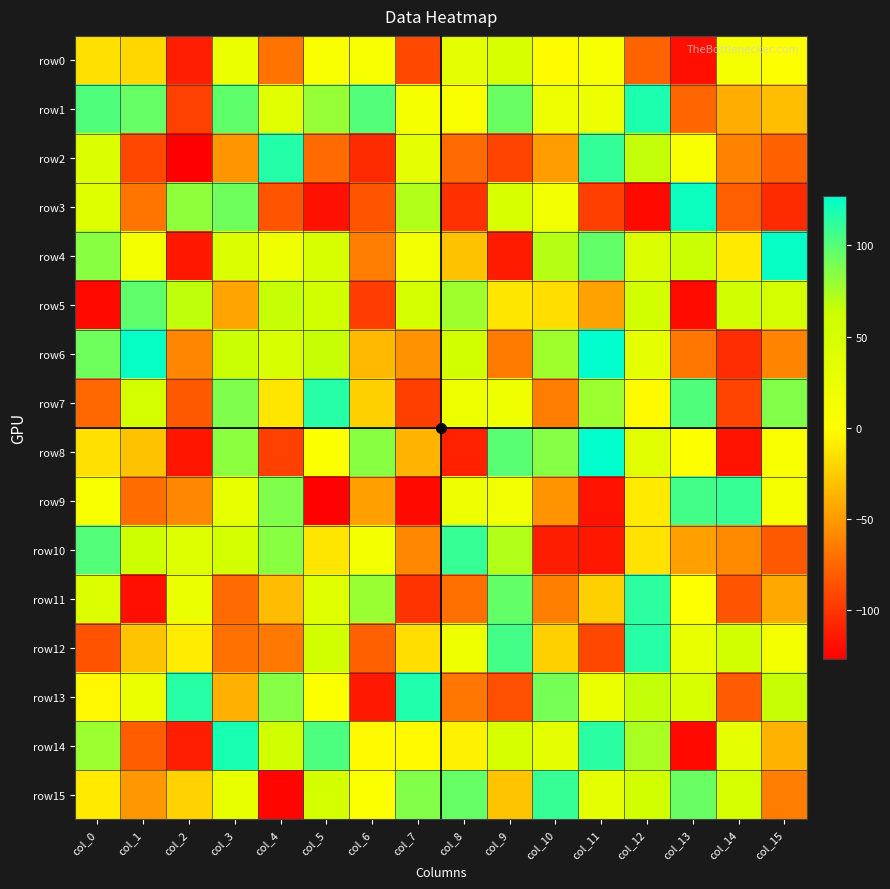

What is the total value across all series at col_7?

-189